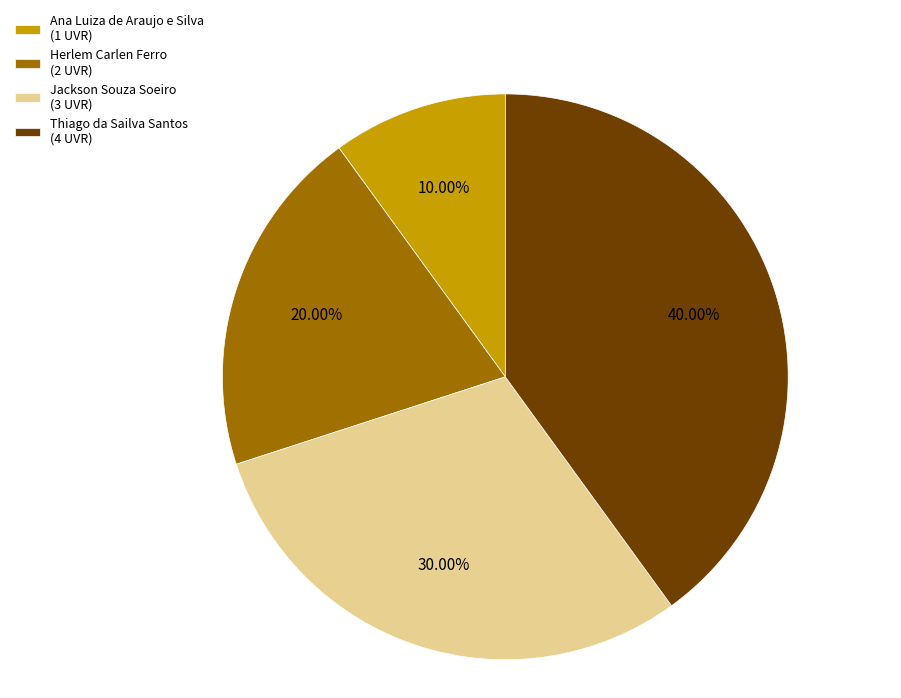

What portion of the pie excludes Ana Luiza de Araujo e Silva?

90.0%